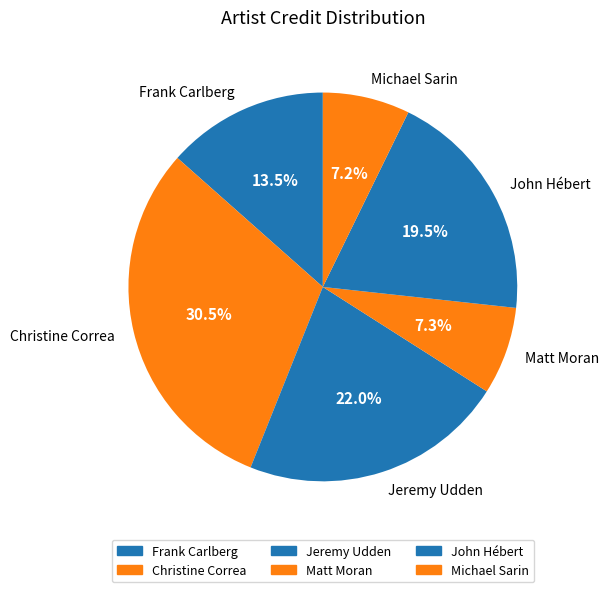

Is John Hébert the majority of the pie?

No